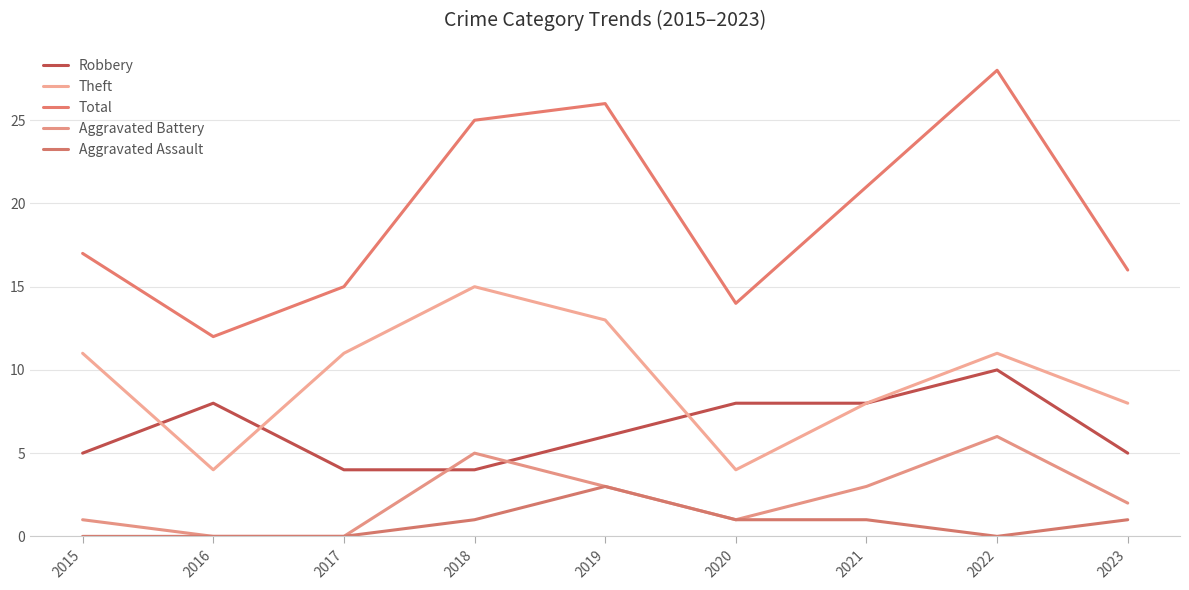

Does the chart display data point markers on the line(s)?

No